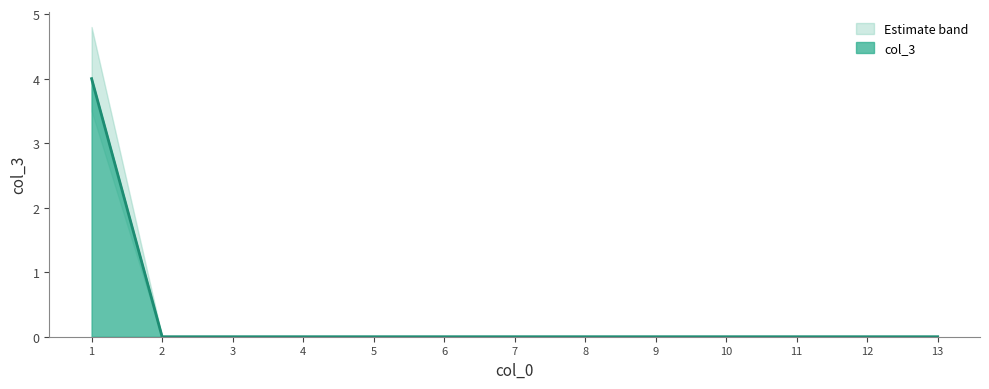

Where is the data nearest to the value 2?

1